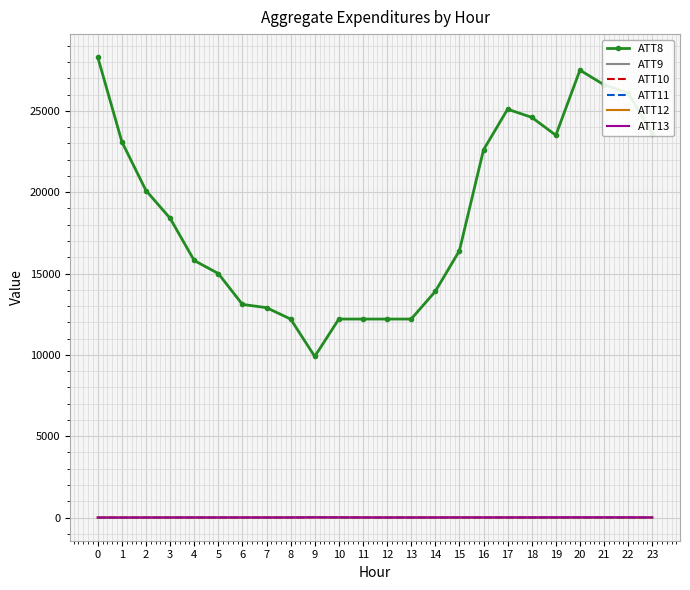

True or false: ATT11 and ATT8 intersect in this chart.

False